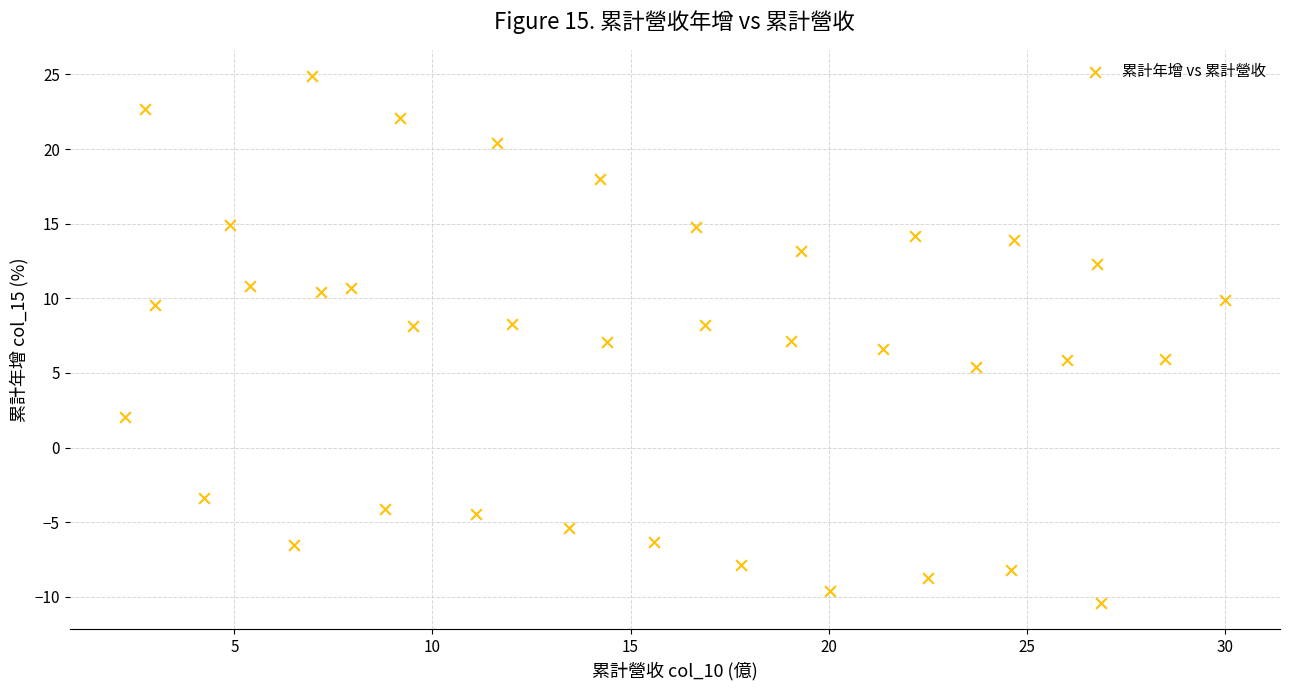

What is the range of Y values (max minus min)?

35.3